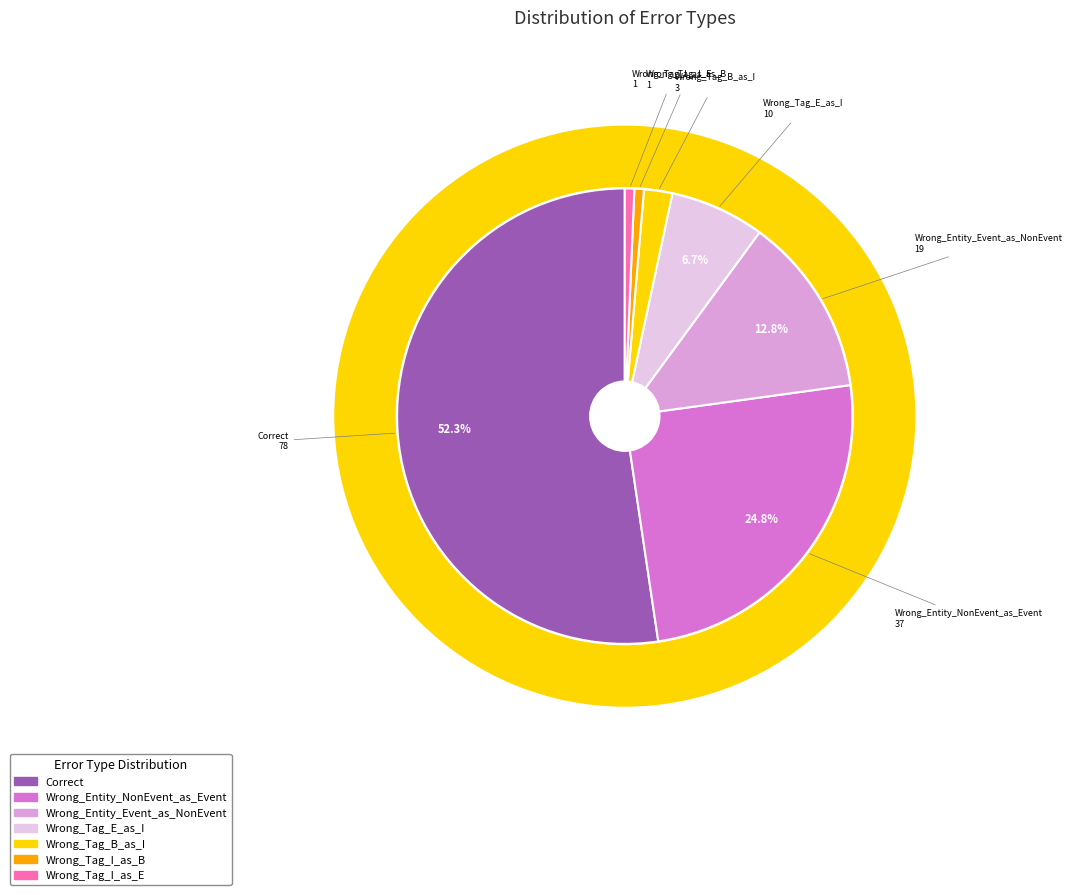

How many segments does this pie chart have?

7